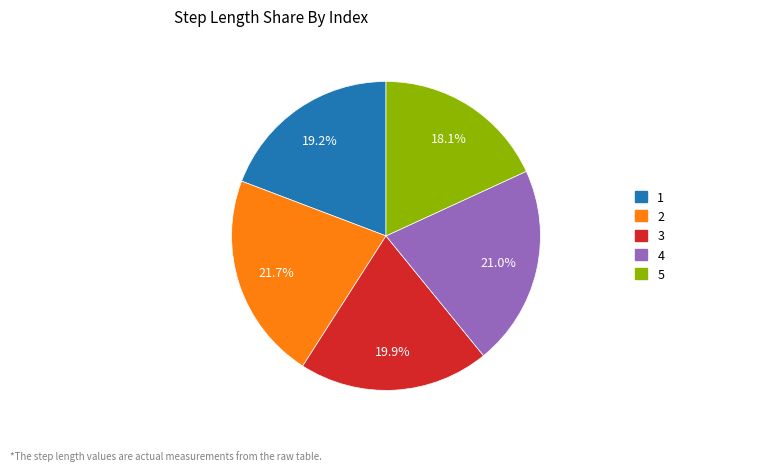

What percentage is the 3 slice, to the nearest percent?

20%